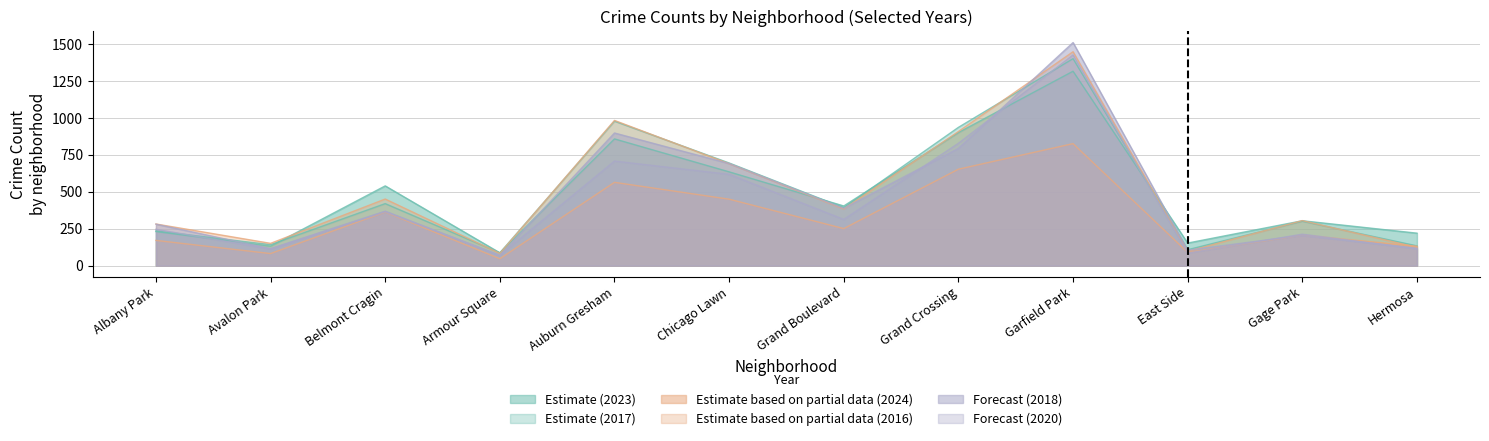

At which label does 2016 reach its peak?

Garfield Park